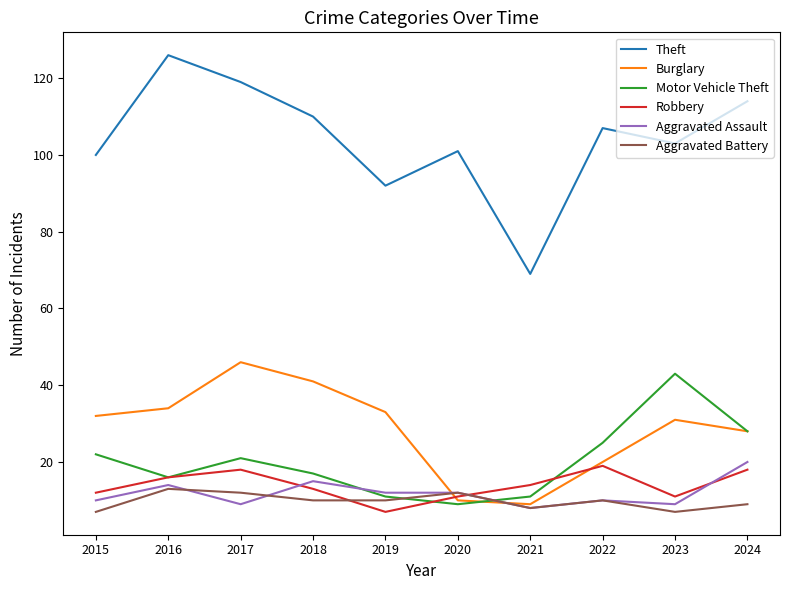

In Robbery, how many points are higher than both neighbors (excluding endpoints)?

2